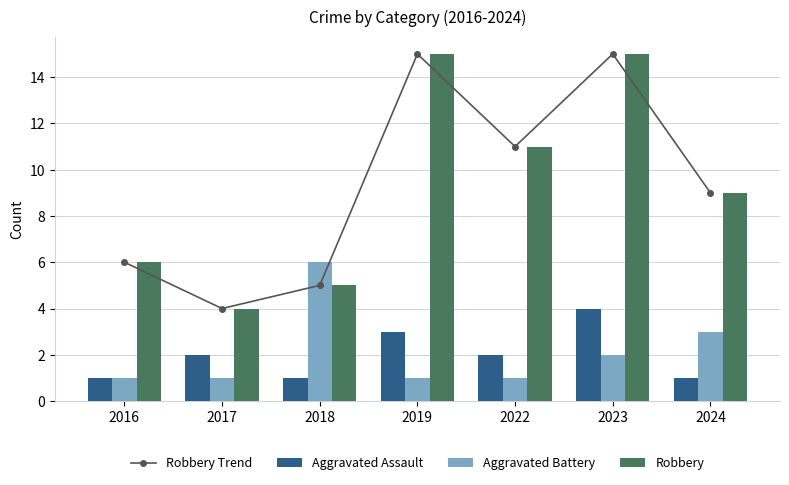

Does the chart contain stacked bars?

No